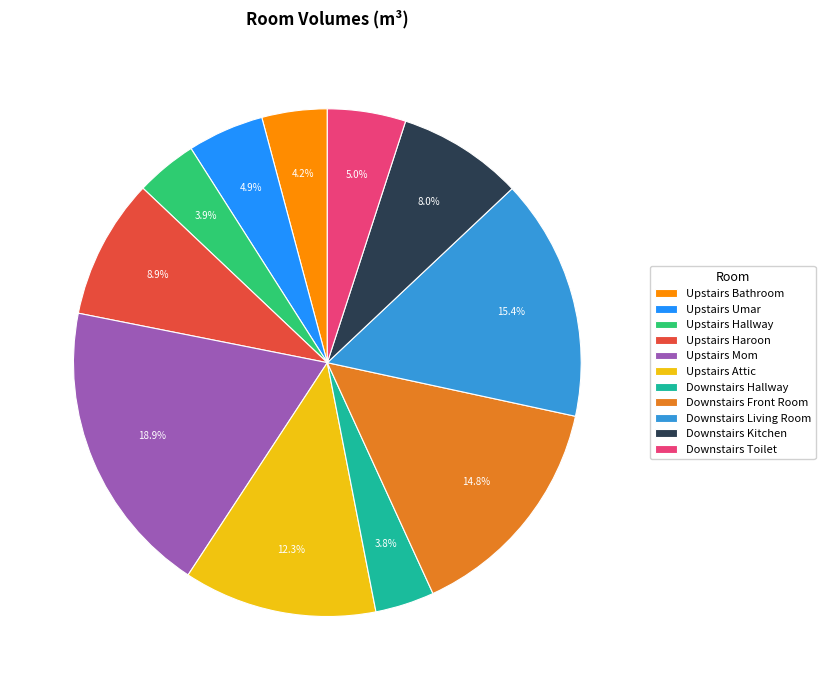

Does Upstairs Haroon represent more than half of the total?

No